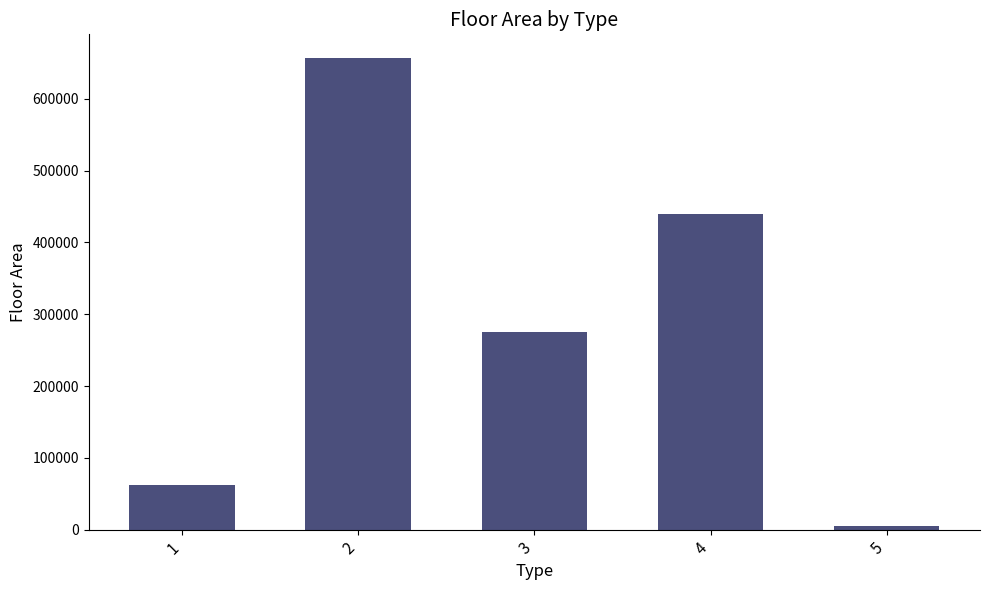

The chart shows a value of 37718 at 1. True or false?

False